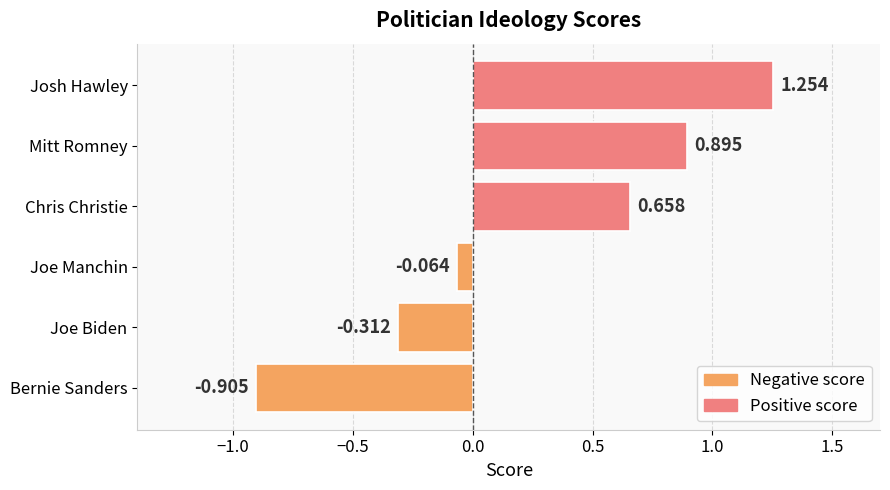

Rank the categories by value from highest to lowest.

Josh Hawley, Mitt Romney, Chris Christie, Joe Manchin, Joe Biden, Bernie Sanders